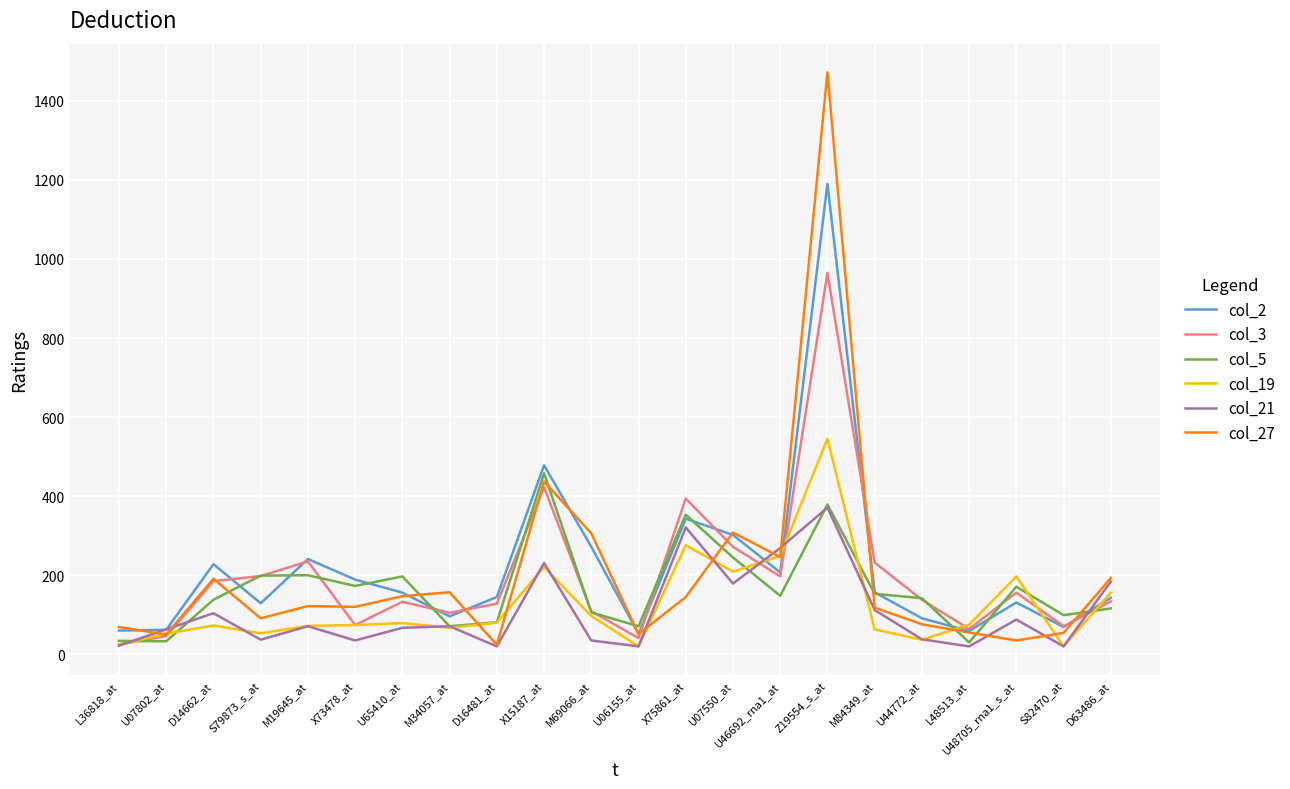

Which series has the largest range (max minus min)?

col_27